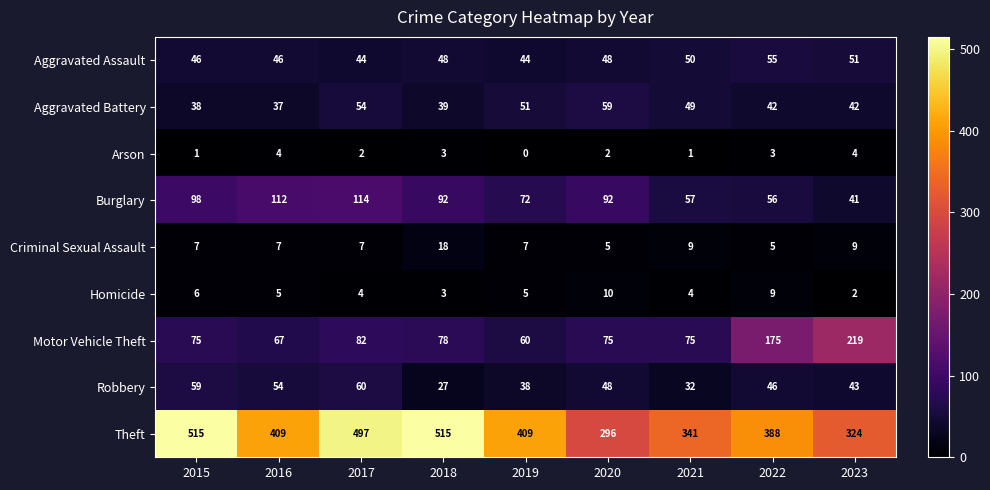

Which has a higher value, 2023 or 2021?

2023